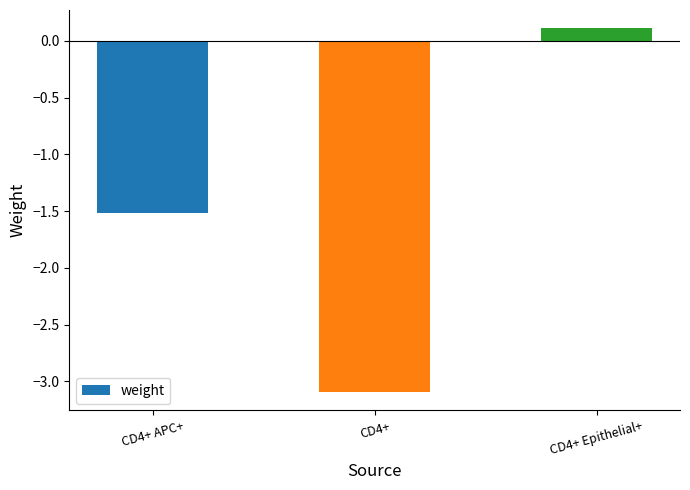

Are the bars grouped side by side (vs. stacked)?

No